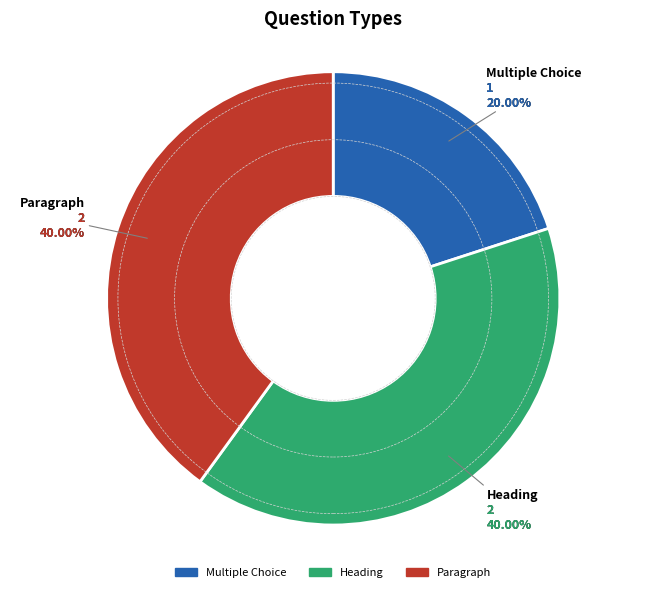

Approximately how many times larger is the value at Heading compared to Paragraph?

1.0